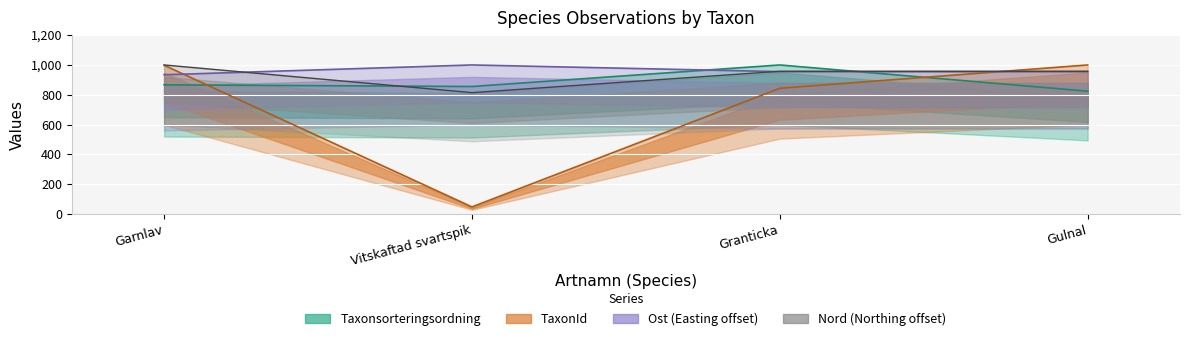

What is the value of the Nord point at the 4th from the left?

957.4